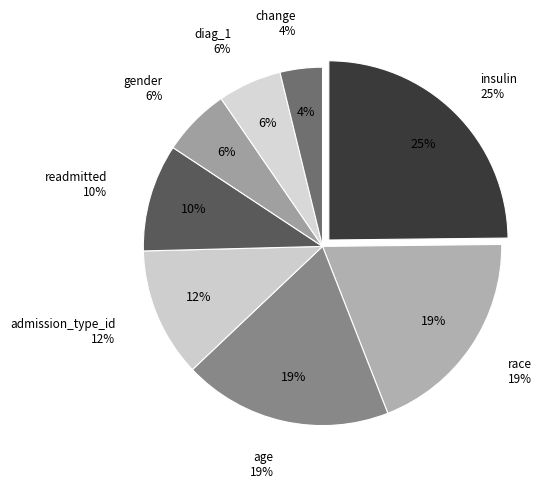

What percentage do admission_type_id and age together represent?

30.5%